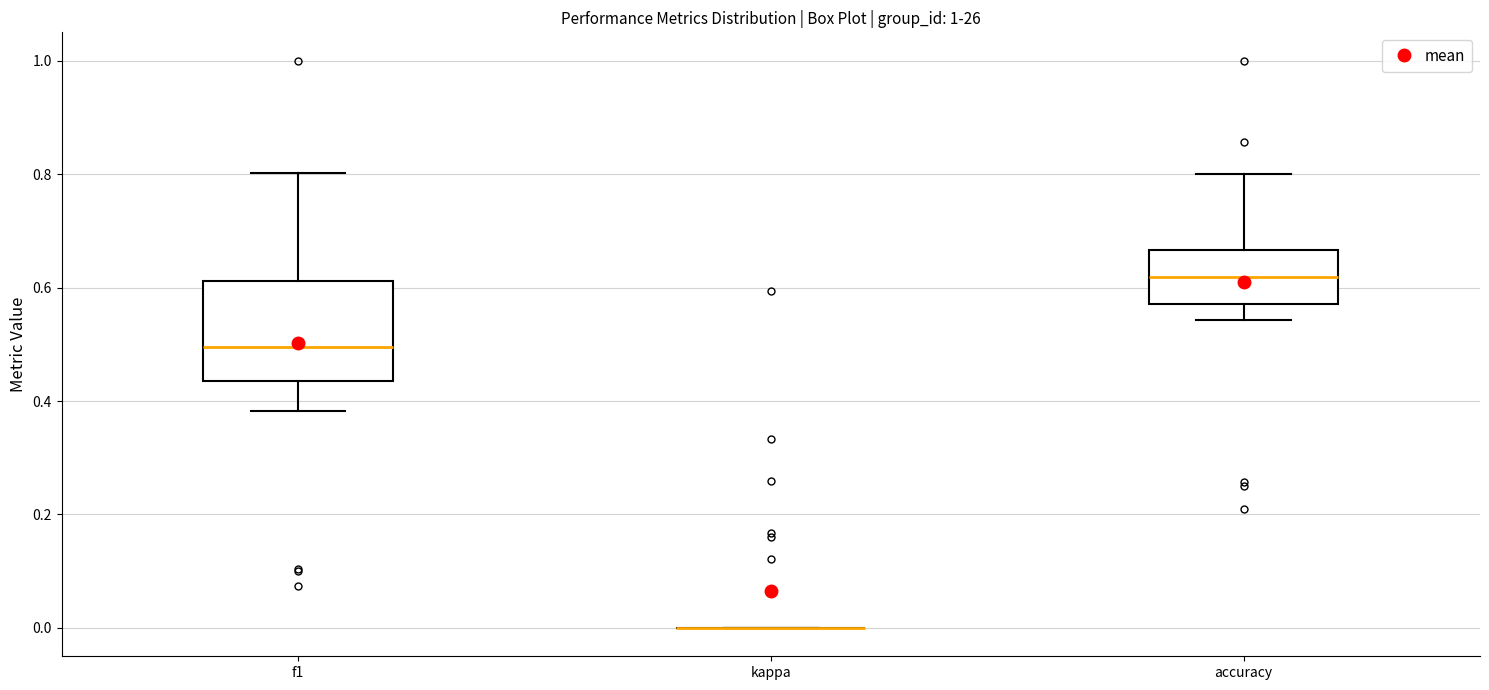

Reading left to right, transcribe this box plot: for each box, give where its median line is, the range the box spans, and where its two whiskers end, as read against the y-axis. The values are not printed on the chart, so give them approximately, as read against the axis.

f1: median 0.50, box 0.44 to 0.62, whiskers 0.38 to 0.80
kappa: box collapsed to a line at 0.00, whiskers 0.00 to 0.00
accuracy: median 0.62, box 0.58 to 0.66, whiskers 0.54 to 0.80